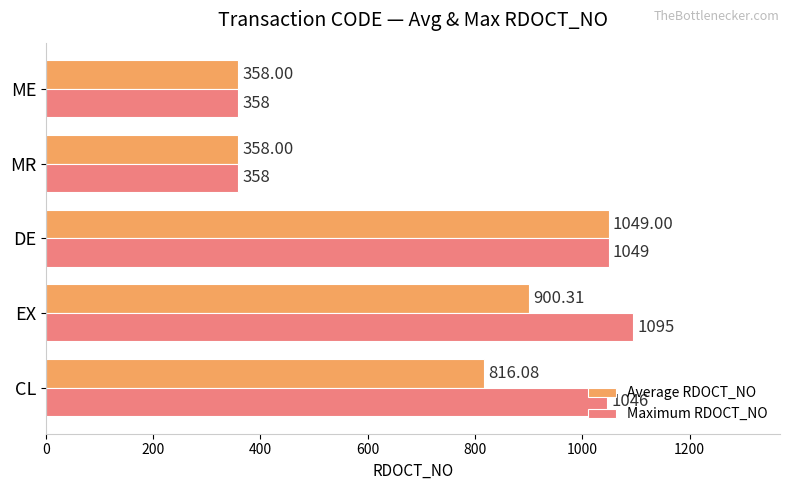

What is the difference between the maximum and minimum values in the Average RDOCT_NO series?

691.0